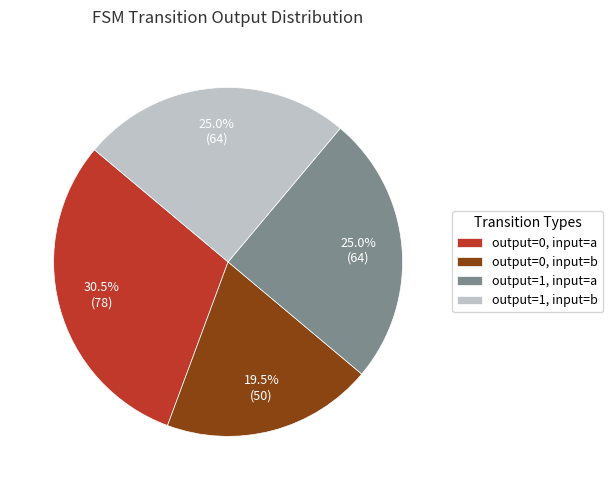

To the nearest percent, what is the average slice percentage?

25%